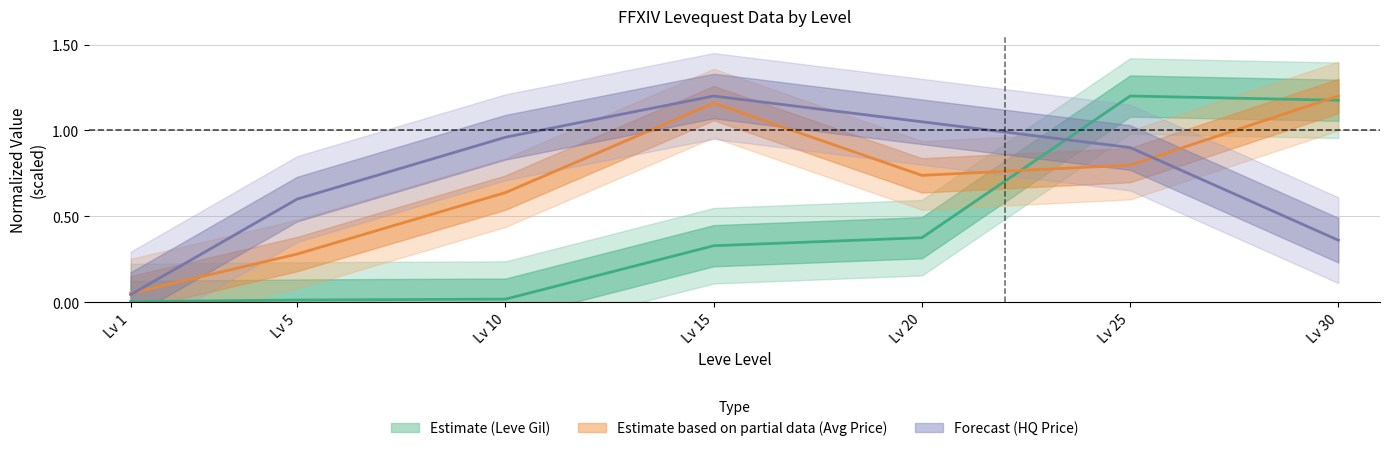

How many times do LevePriceHQ and Leve Gil cross each other?

1